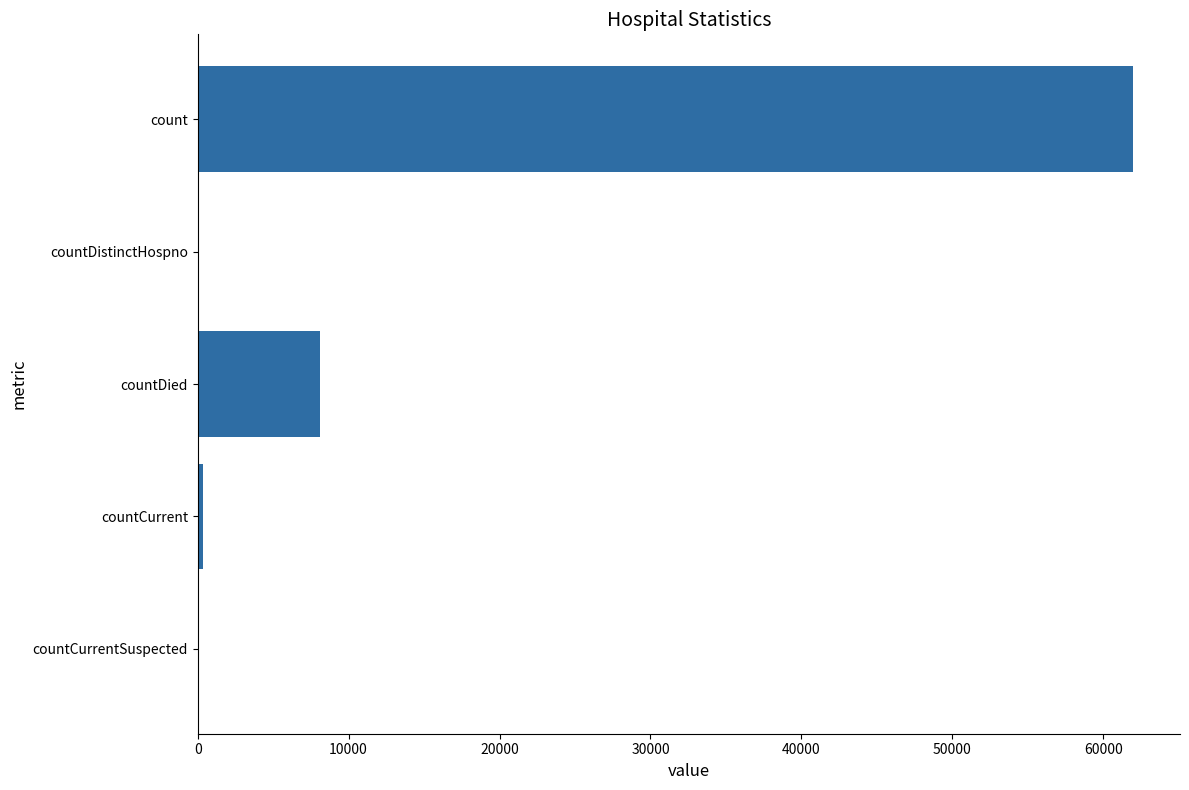

Count the number of data series in this chart.

1